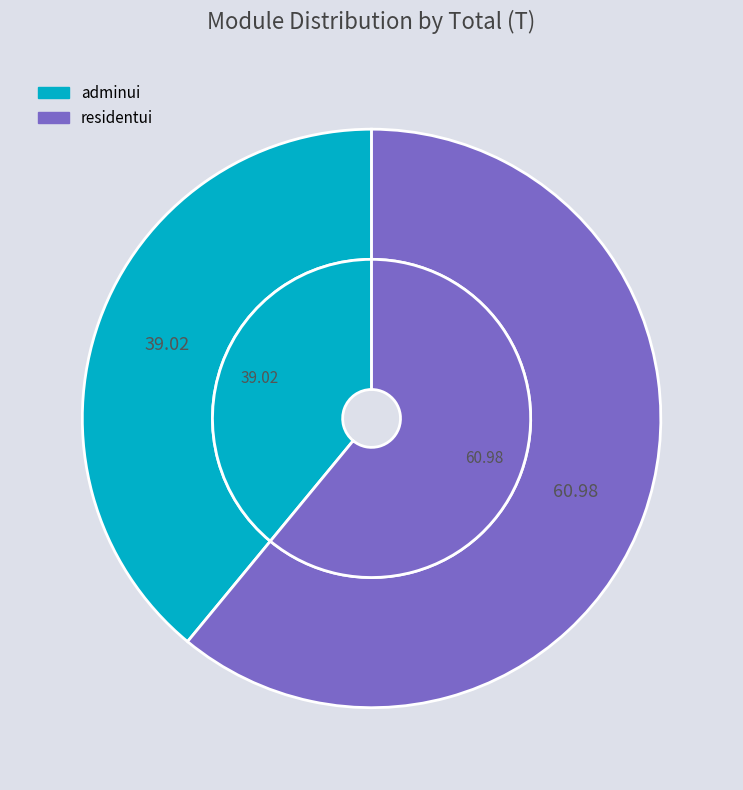

To the nearest percent, what is the difference between the largest and smallest slice percentages?

22%